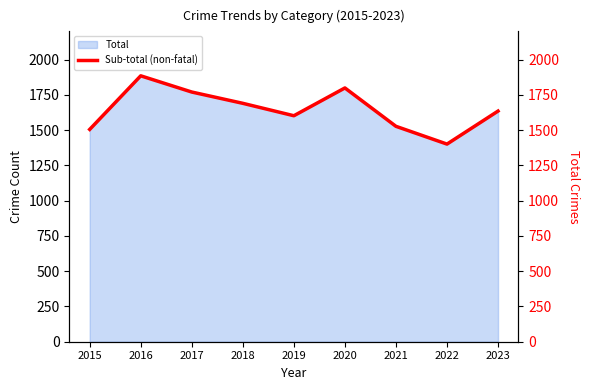

Where is the first local maximum?

2016